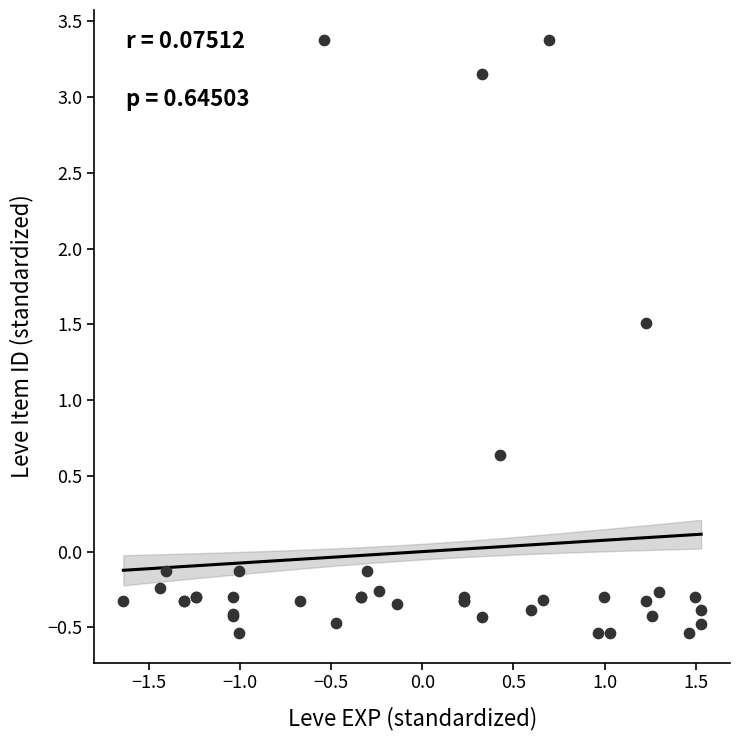

What Y value in the scatter plot is closest to 1?

0.6